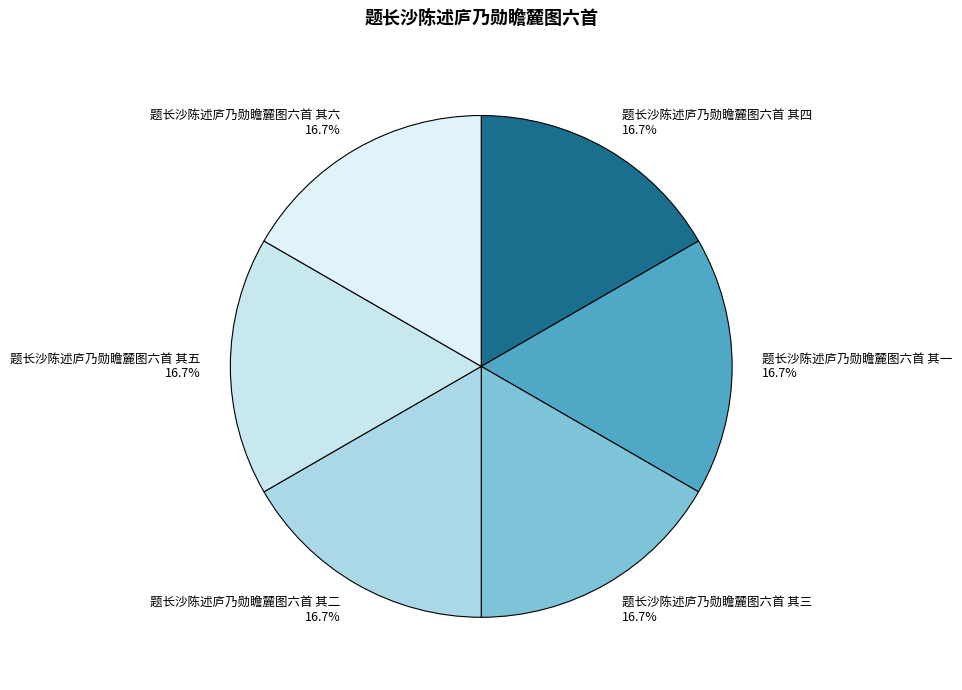

Is the sum of 题长沙陈述庐乃勋瞻麓图六首 其五 and 题长沙陈述庐乃勋瞻麓图六首 其一 greater than half?

No